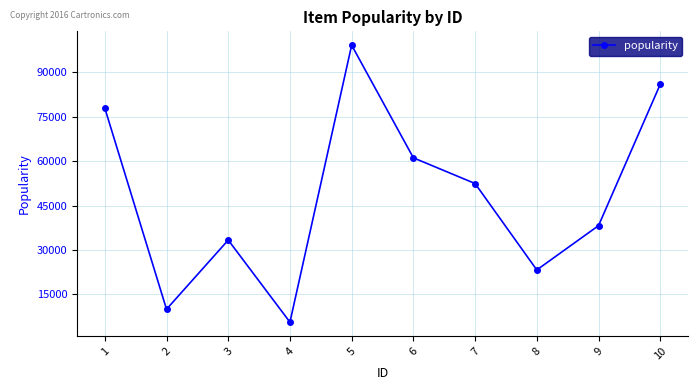

Reading left to right, transcribe all the data shown in this chart.

77969	9997	33370	5641	99221	61165	52477	23277	38246	85994